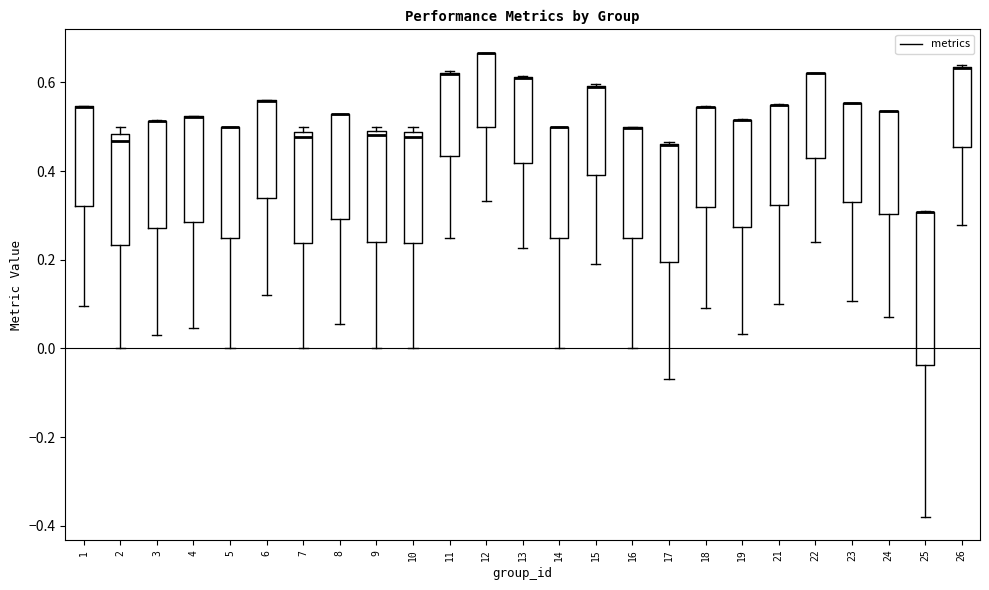

Reading left to right, transcribe this box plot: for each box, give where its median line is, the range the box spans, and where its two whiskers end, as read against the y-axis. The values are not printed on the chart, so give them approximately, as read against the axis.

1: median 0.54 (drawn on the box's upper edge), box 0.32 to 0.54, whiskers 0.10 to 0.54
2: median 0.46, box 0.24 to 0.48, whiskers 0.00 to 0.50
3: median 0.52 (drawn on the box's upper edge), box 0.28 to 0.52, whiskers 0.02 to 0.52
4: median 0.52 (drawn on the box's upper edge), box 0.28 to 0.52, whiskers 0.04 to 0.52
5: median 0.50 (drawn on the box's upper edge), box 0.24 to 0.50, whiskers 0.00 to 0.50
6: median 0.56 (drawn on the box's upper edge), box 0.34 to 0.56, whiskers 0.12 to 0.56
7: median 0.48 (just below the box's upper edge), box 0.24 to 0.48, whiskers 0.00 to 0.50
8: median 0.52 (drawn on the box's upper edge), box 0.30 to 0.52, whiskers 0.06 to 0.52
9: median 0.48, box 0.24 to 0.50, whiskers 0.00 to 0.50 (just above the box's upper edge)
10: median 0.48 (just below the box's upper edge), box 0.24 to 0.48, whiskers 0.00 to 0.50
11: median 0.62 (drawn on the box's upper edge), box 0.44 to 0.62, whiskers 0.26 to 0.62
12: median 0.66 (drawn on the box's upper edge), box 0.50 to 0.66, whiskers 0.34 to 0.66
13: median 0.60 (drawn on the box's upper edge), box 0.42 to 0.62, whiskers 0.22 to 0.62
14: median 0.50 (drawn on the box's upper edge), box 0.24 to 0.50, whiskers 0.00 to 0.50
15: median 0.58 (drawn on the box's upper edge), box 0.38 to 0.60, whiskers 0.20 to 0.60
16: median 0.50 (drawn on the box's upper edge), box 0.24 to 0.50, whiskers 0.00 to 0.50
17: median 0.46 (drawn on the box's upper edge), box 0.20 to 0.46, whiskers -0.06 to 0.46
18: median 0.54 (drawn on the box's upper edge), box 0.32 to 0.54, whiskers 0.10 to 0.54
19: median 0.52 (drawn on the box's upper edge), box 0.28 to 0.52, whiskers 0.04 to 0.52
21: median 0.54 (drawn on the box's upper edge), box 0.32 to 0.54, whiskers 0.10 to 0.56
22: median 0.62 (drawn on the box's upper edge), box 0.42 to 0.62, whiskers 0.24 to 0.62
23: median 0.56 (drawn on the box's upper edge), box 0.34 to 0.56, whiskers 0.10 to 0.56
24: median 0.54 (drawn on the box's upper edge), box 0.30 to 0.54, whiskers 0.08 to 0.54
25: median 0.30 (drawn on the box's upper edge), box -0.04 to 0.30, whiskers -0.38 to 0.32
26: median 0.64 (drawn on the box's upper edge), box 0.46 to 0.64, whiskers 0.28 to 0.64